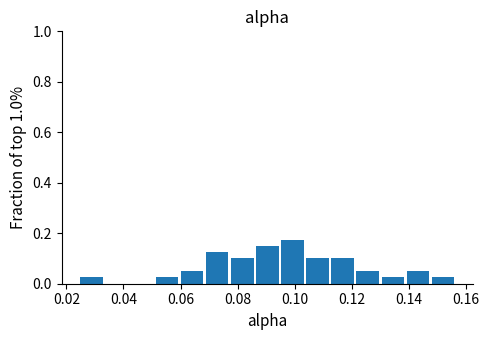

Reading left to right, list every bar in this chart as the range it spans on the x-axis followed by its height. Neither the bar edges nor the heights are printed on the chart, so give them approximately, as read against the axes.

0.024 to 0.034: 0.02
0.034 to 0.042: 0
0.042 to 0.052: 0
0.052 to 0.060: 0.02
0.060 to 0.068: 0.06
0.068 to 0.078: 0.12
0.078 to 0.086: 0.10
0.086 to 0.096: 0.16
0.096 to 0.104: 0.18
0.104 to 0.112: 0.10
0.112 to 0.122: 0.10
0.122 to 0.130: 0.06
0.130 to 0.140: 0.02
0.140 to 0.148: 0.06
0.148 to 0.156: 0.02